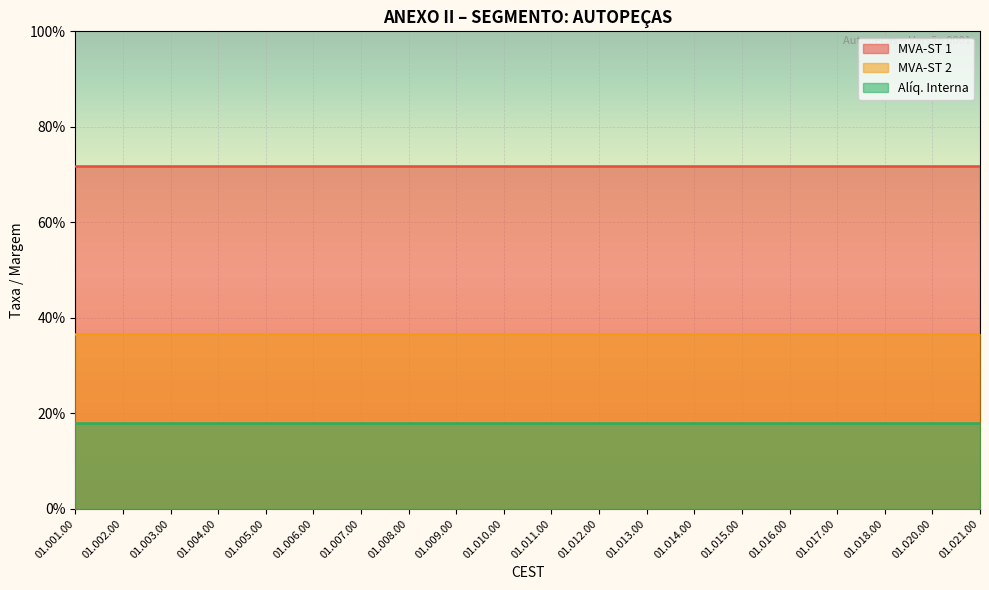

Reading left to right, list all the values displayed in this chart.

MVA-ST 1: 0.7	0.7	0.7	0.7	0.7	0.7	0.7	0.7	0.7	0.7	0.7	0.7	0.7	0.7	0.7	0.7	0.7	0.7	0.7	0.7
MVA-ST 2: 0.4	0.4	0.4	0.4	0.4	0.4	0.4	0.4	0.4	0.4	0.4	0.4	0.4	0.4	0.4	0.4	0.4	0.4	0.4	0.4
Alíq. Interna: 0.2	0.2	0.2	0.2	0.2	0.2	0.2	0.2	0.2	0.2	0.2	0.2	0.2	0.2	0.2	0.2	0.2	0.2	0.2	0.2